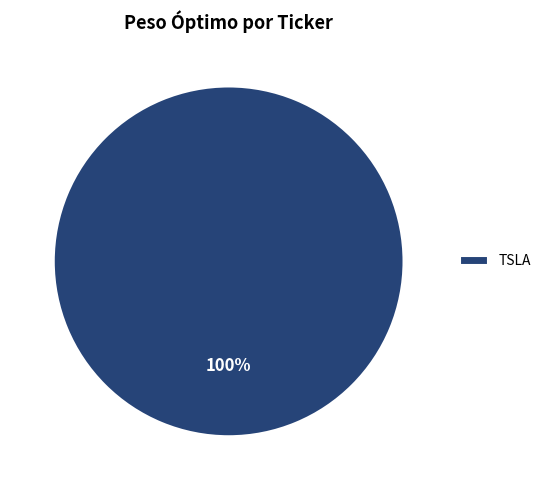

Is TSLA the majority of the pie?

Yes